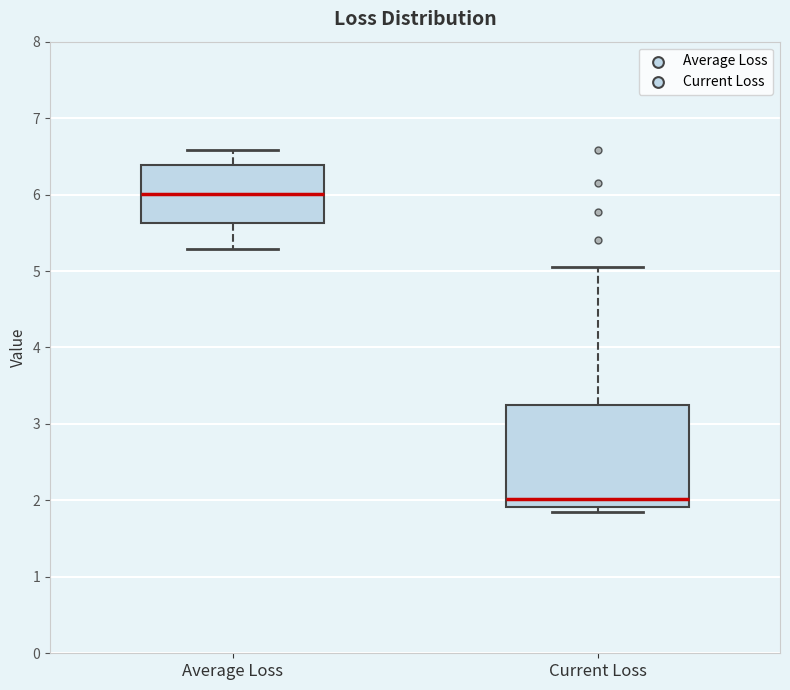

Where does the median line of the box for Average Loss sit on the y-axis? The values are not printed on the chart, so give them approximately, as read against the axis.

6.0